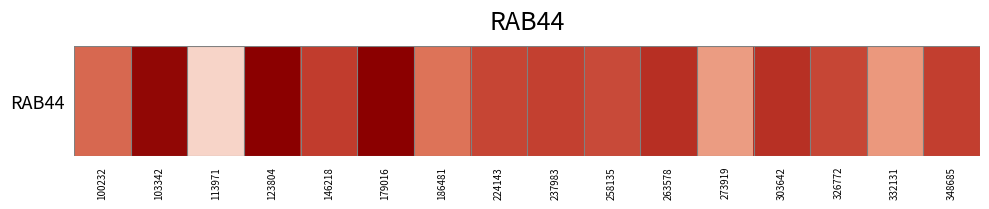

What is the difference between the values at 303642 and 100232?

0.4